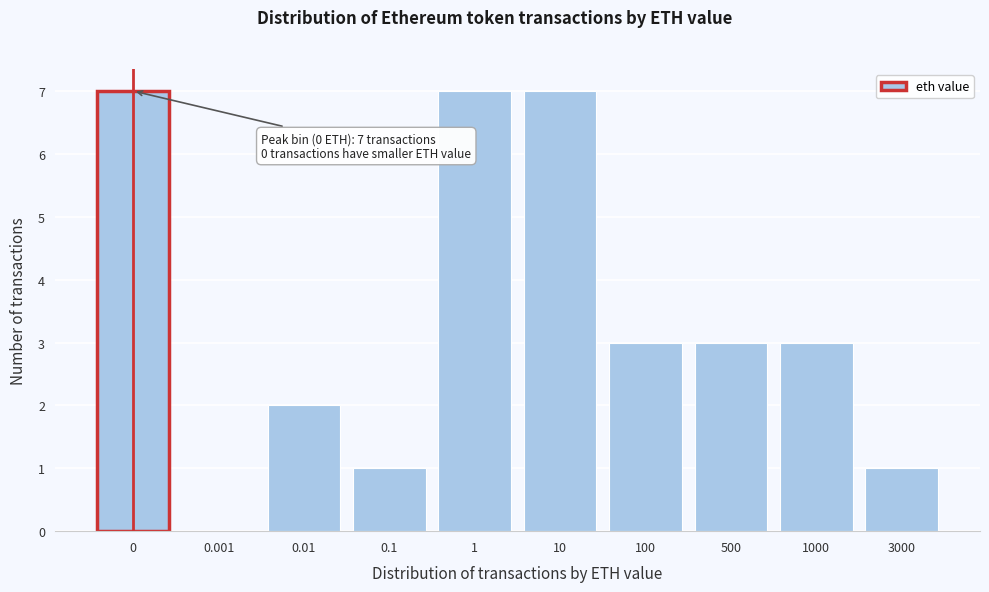

Reading left to right, list all the values displayed in this chart.

0=7	0.001=0	0.01=2	0.1=1	1=7	10=7	100=3	500=3	1000=3	3000=1